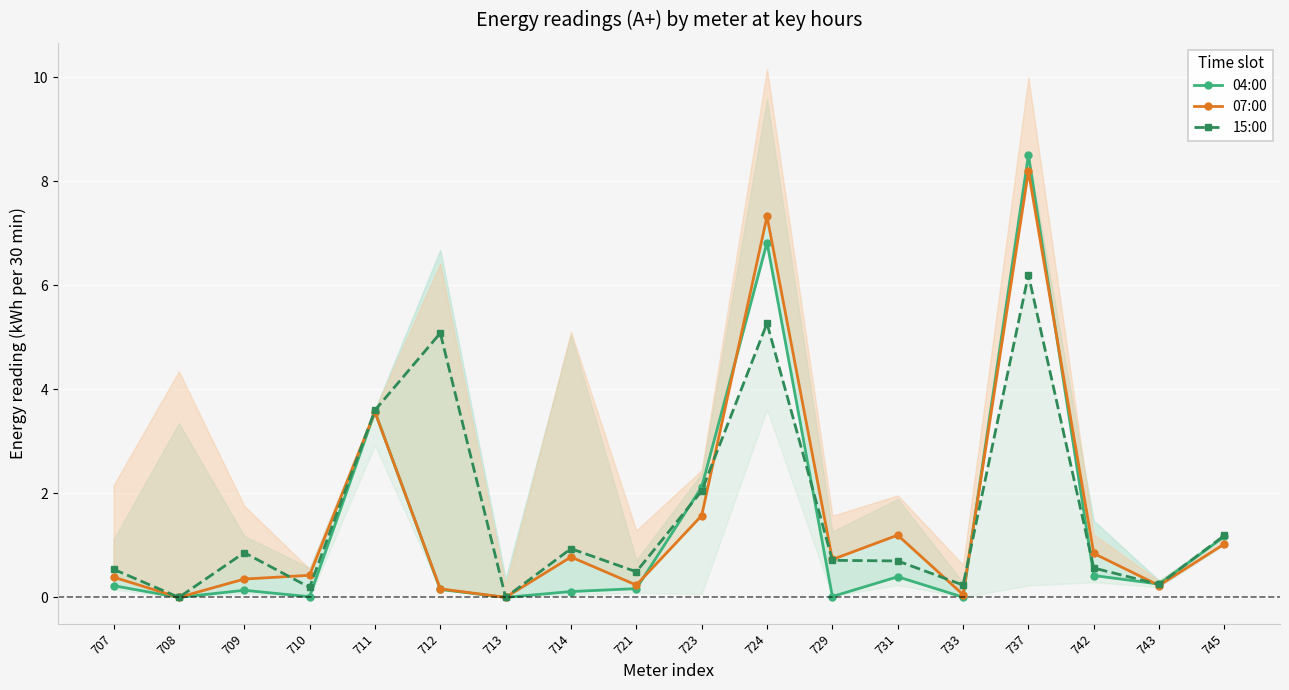

Which series has the largest range (max minus min)?

04:00